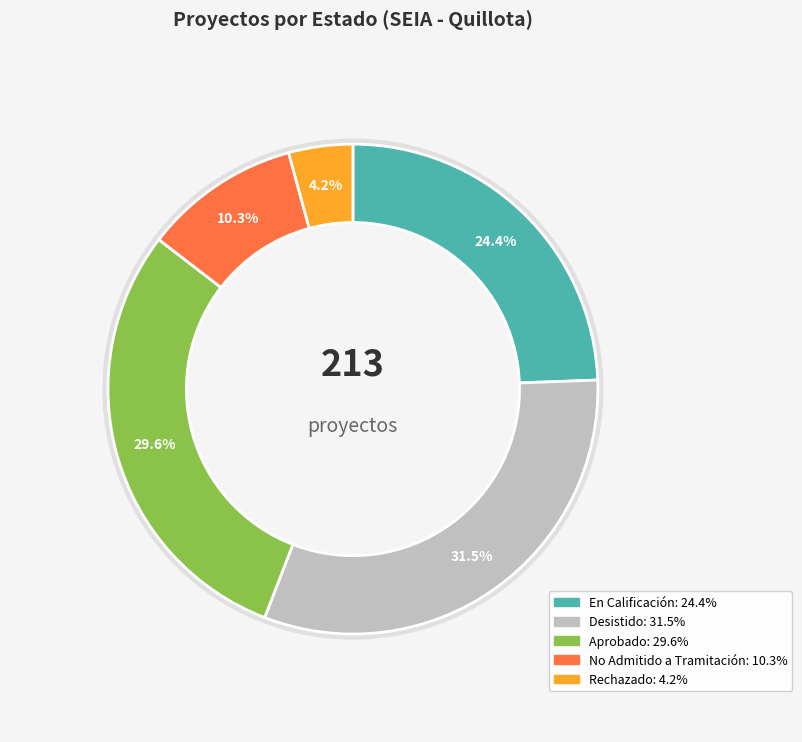

To the nearest percent, what portion does Desistido represent?

31%